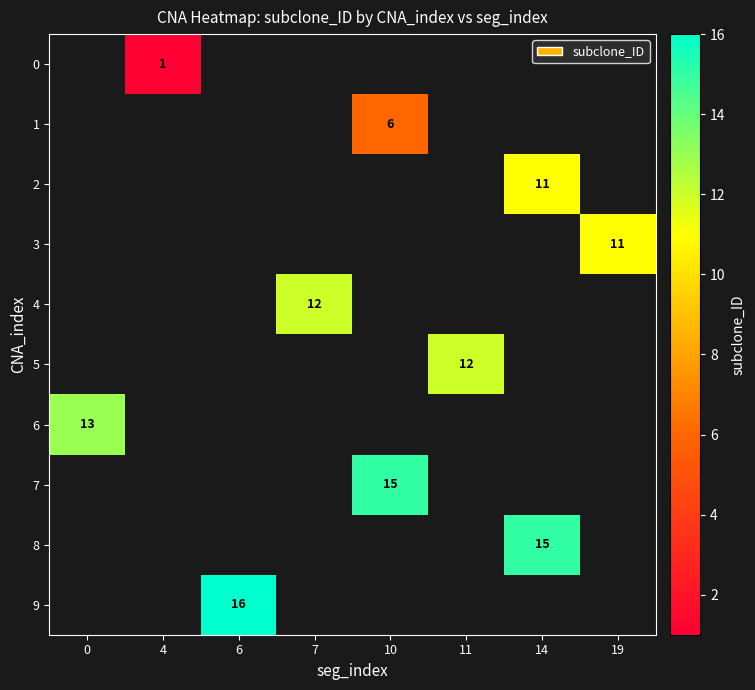

Is it true that 4 equals 12 at 7?

True